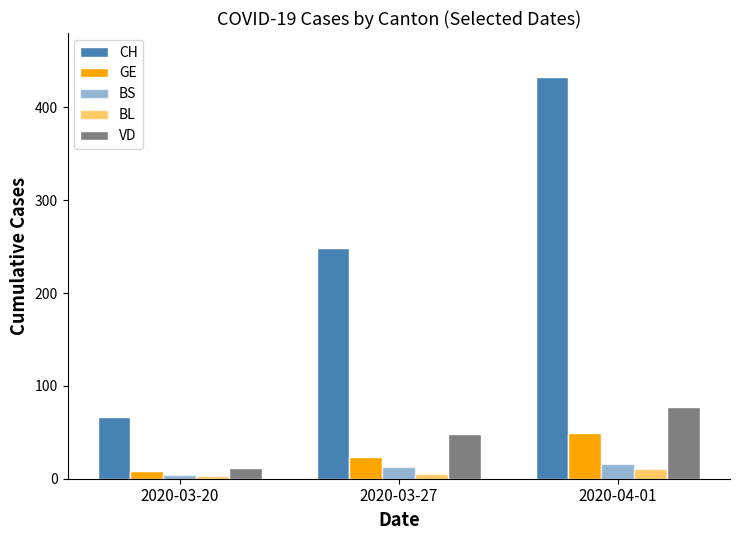

What is the approximate value of GE at 2020-03-27, to the nearest 5?

25